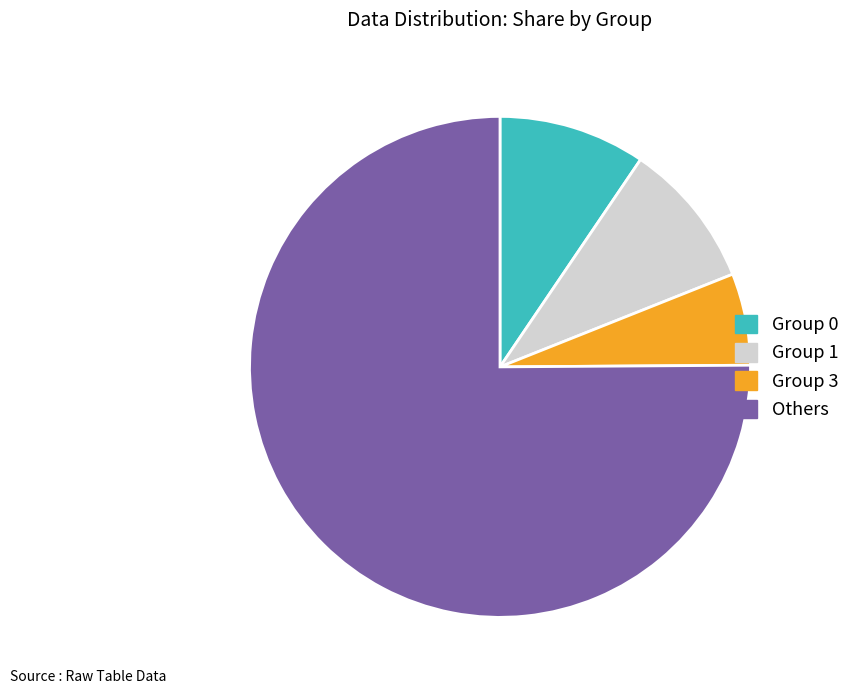

Do Others and Group 1 together represent more than half of the pie?

Yes